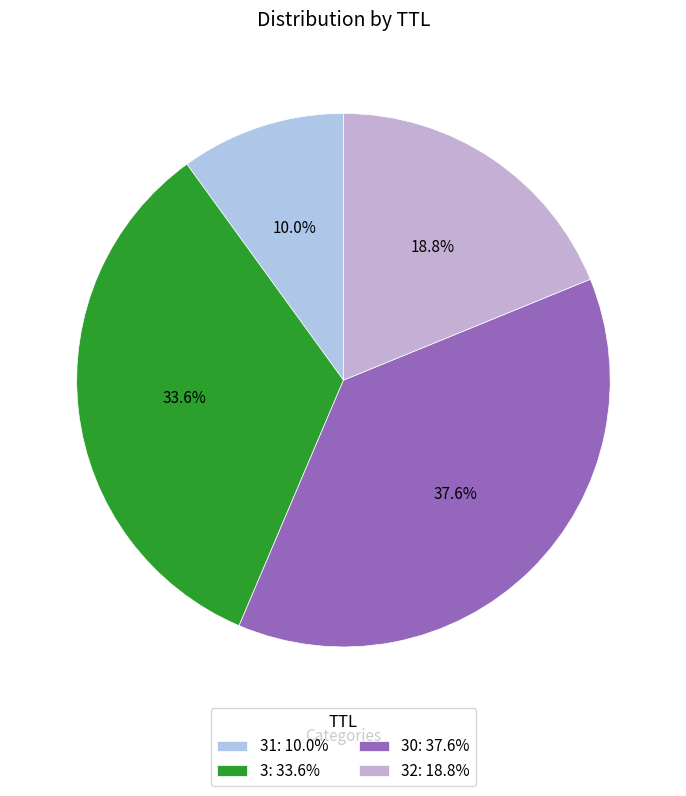

Is there a majority slice in this chart?

No